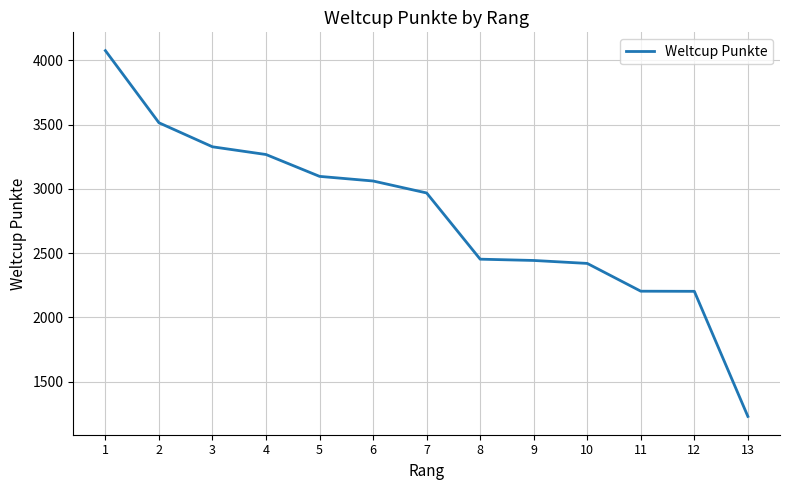

Between 3 and 1, which is larger?

1